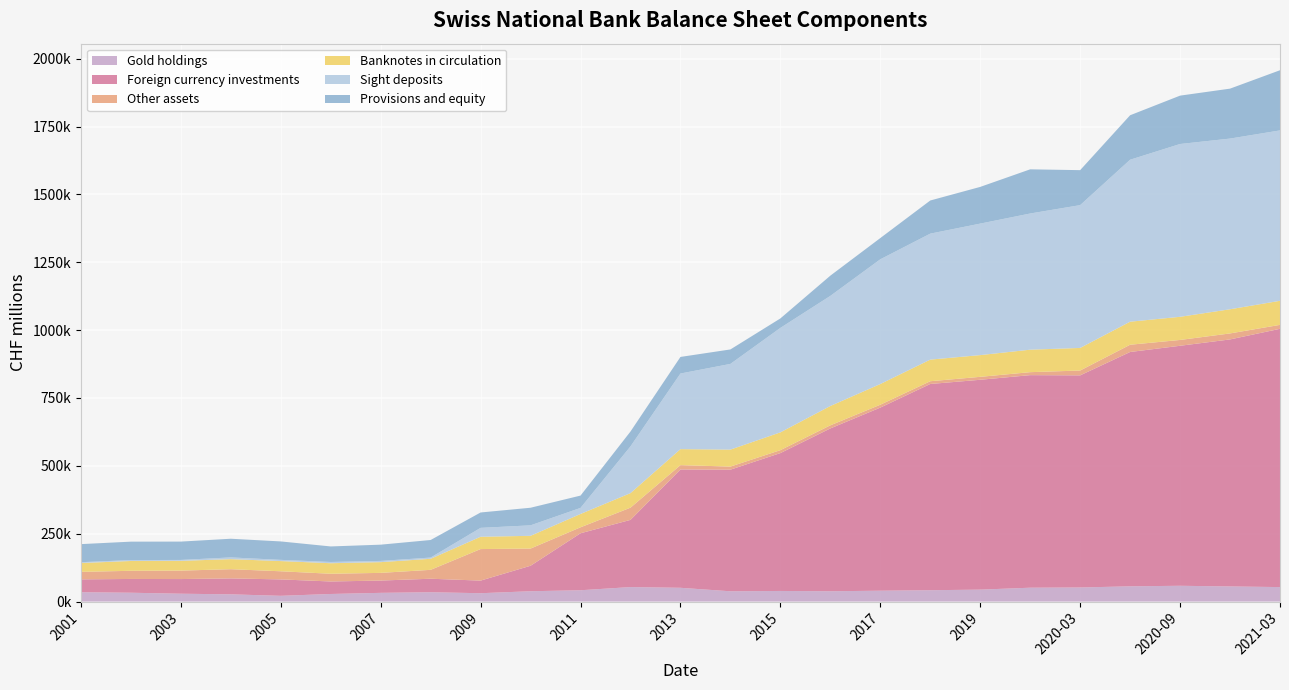

Reading left to right, extract all data points from this chart.

Gold holdings: 2001=34481.2	2002=32608.3	2003=28961.0	2004=26729.4	2005=21230.8	2006=27991.2	2007=32171.0	2008=34440.2	2009=30829.8	2010=38118.6	2011=41742.1	2012=53494.0	2013=50796.9	2014=37943.2	2015=39142.0	2016=38065.3	2017=40056.4	2018=41882.5	2019=44024.5	2020-01=51119.6	2020-03=51920.3	2020-06=56232.0	2020-09=58229.2	2020-12=55747.1	2021-03=53421.1
Foreign currency investments: 2001=47351.8	2002=50729.5	2003=54014.1	2004=58661.6	2005=60454.4	2006=46068.0	2007=45285.0	2008=49729.0	2009=46451.5	2010=93894.8	2011=209902.8	2012=247484.0	2013=435882.7	2014=447978.4	2015=507856.1	2016=599758.6	2017=674519.8	2018=759714.5	2019=773094.5	2020-01=783042.6	2020-03=781440.8	2020-06=863218.9	2020-09=884157.4	2020-12=910001.0	2021-03=951463.3
Other assets: 2001=27678.4	2002=30061.6	2003=31162.0	2004=33926.8	2005=29983.9	2006=28476.8	2007=28310.4	2008=32798.1	2009=116200.6	2010=63299.2	2011=22022.1	2012=44993.8	2013=16010.7	2014=11431.5	2015=10814.7	2016=11463.3	2017=10624.1	2018=10173.3	2019=10829.9	2020-01=11011.9	2020-03=17838.8	2020-06=26744.6	2020-09=21451.4	2020-12=22103.3	2021-03=14530.5
Banknotes in circulation: 2001=32454.8	2002=36188.2	2003=35974.0	2004=36993.4	2005=37566.2	2006=38807.4	2007=39538.3	2008=40665.3	2009=45334.2	2010=46968.6	2011=49128.5	2012=53586.7	2013=58917.3	2014=62532.8	2015=65593.2	2016=71264.1	2017=76266.2	2018=79622.7	2019=80063.1	2020-01=82805.2	2020-03=83224.4	2020-06=84901.4	2020-09=85263.3	2020-12=89013.6	2021-03=88643.8
Sight deposits: 2001=3093.3	2002=3396.6	2003=3299.1	2004=6440.1	2005=4474.9	2006=4599.6	2007=4538.3	2008=4556.3	2009=32778.7	2010=38609.4	2011=22322.8	2012=172223.7	2013=278544.8	2014=315678.7	2015=384820.9	2016=405585.9	2017=459431.2	2018=464076.1	2019=484408.0	2020-01=501671.4	2020-03=526069.8	2020-06=596650.0	2020-09=636612.1	2020-12=628825.2	2021-03=627722.6
Provisions and equity: 2001=66607.3	2002=67800.3	2003=67586.7	2004=68770.0	2005=67880.4	2006=57196.1	2007=59827.2	2008=64659.4	2009=56637.0	2010=64819.9	2011=45351.7	2012=54708.7	2013=61113.3	2014=53298.3	2015=34852.0	2016=74551.6	2017=78264.1	2018=122085.4	2019=135230.7	2020-01=162744.8	2020-03=128857.4	2020-06=163848.9	2020-09=178161.2	2020-12=183950.6	2021-03=221660.9